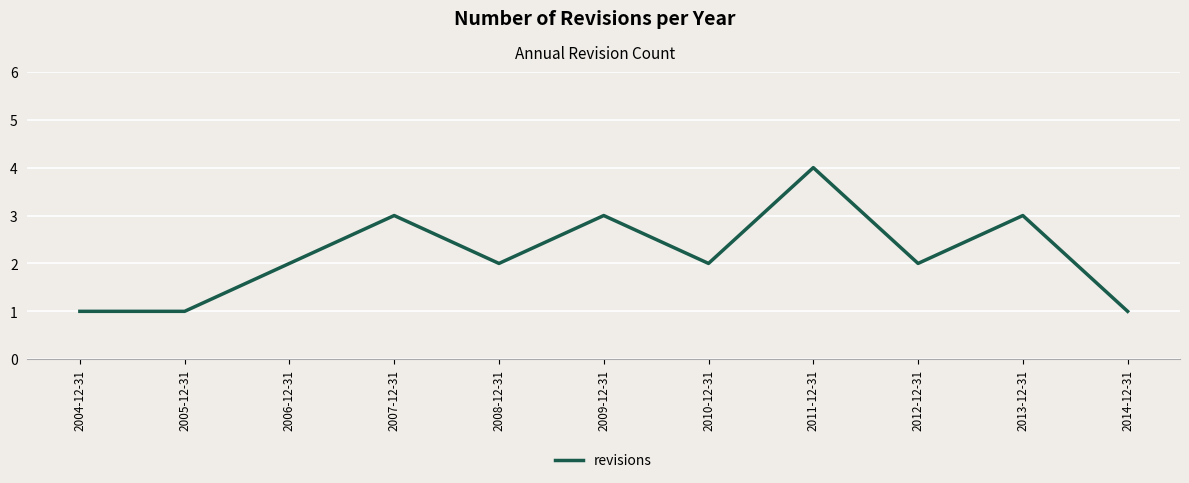

Is it true that the value at 2009-12-31 is 3?

True